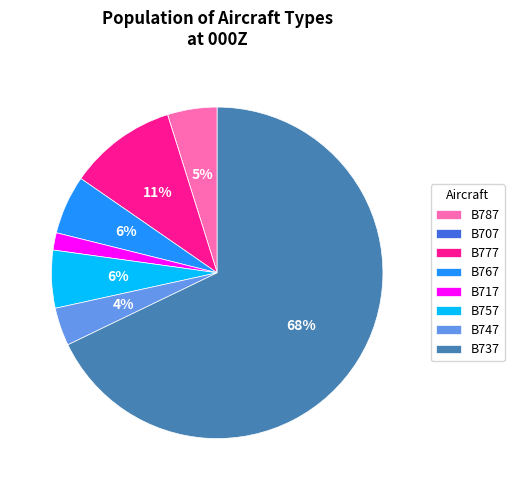

What percentage is the B717 slice, to the nearest percent?

2%